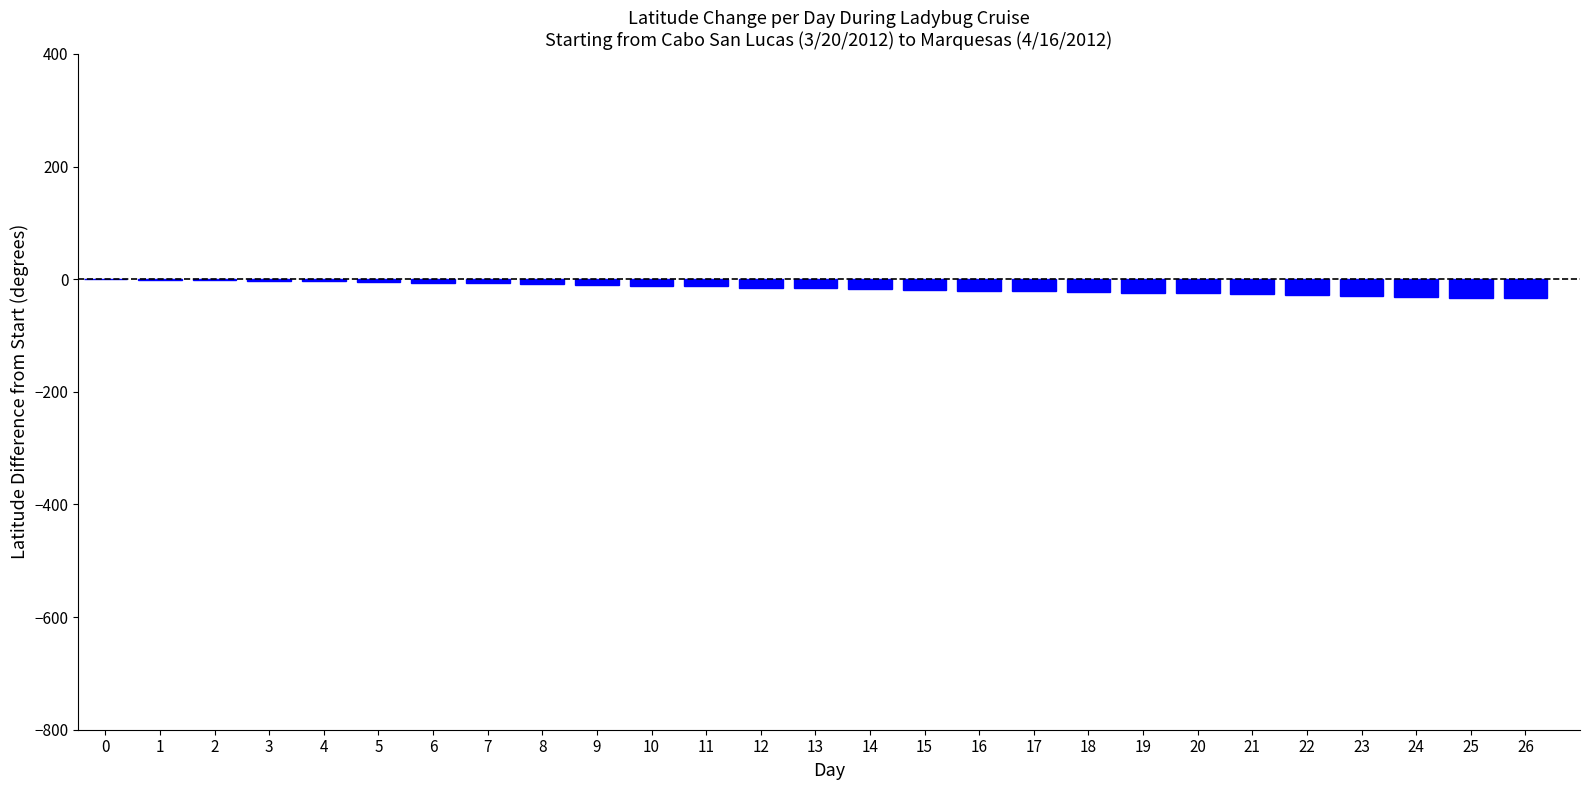

What is the sum of all values?

-433.2